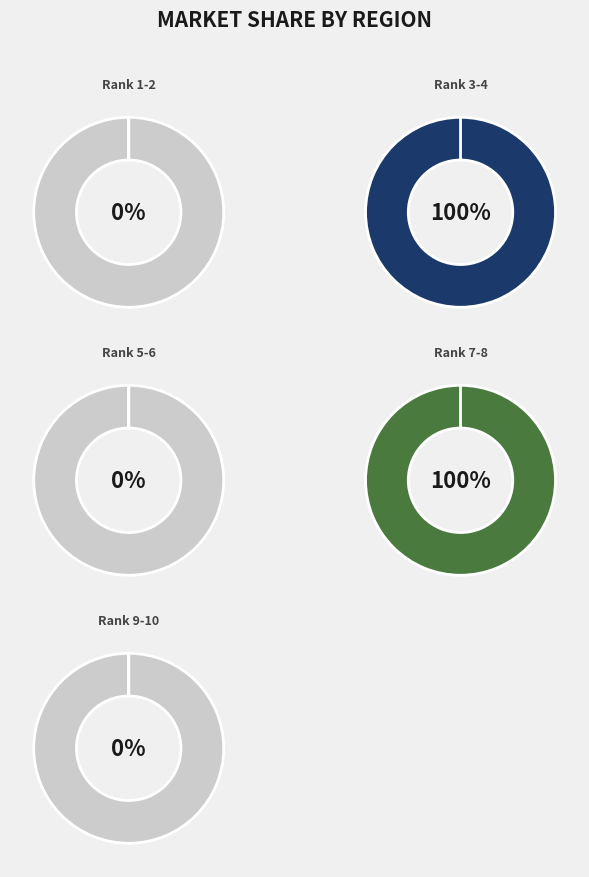

True or false: SAF.H accounts for 9% of the total.

False